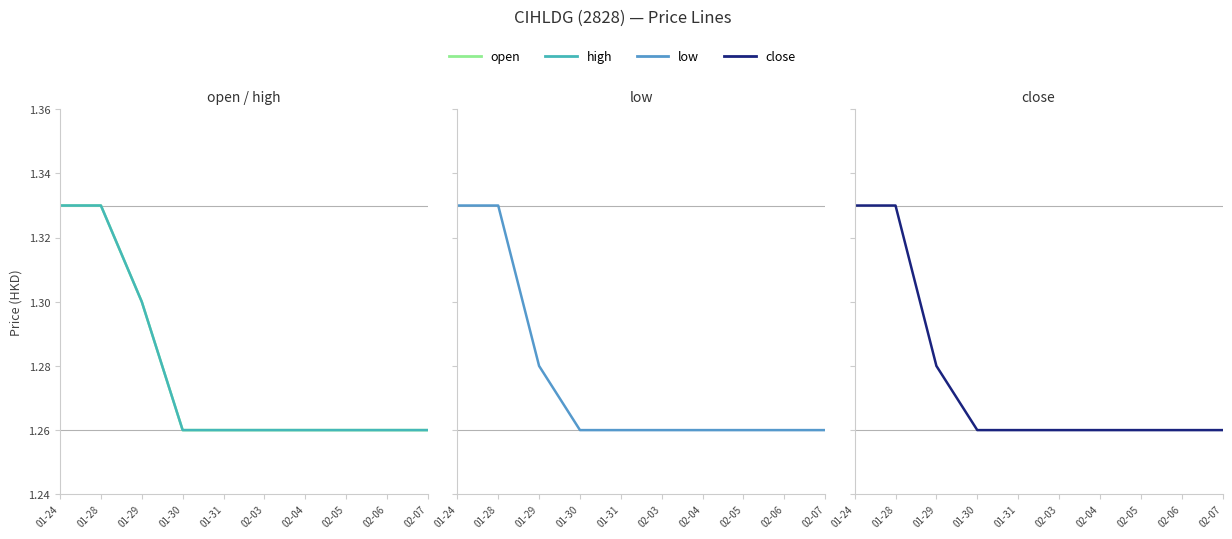

At 02-05, list the series in order from smallest to largest.

open, high, low, close